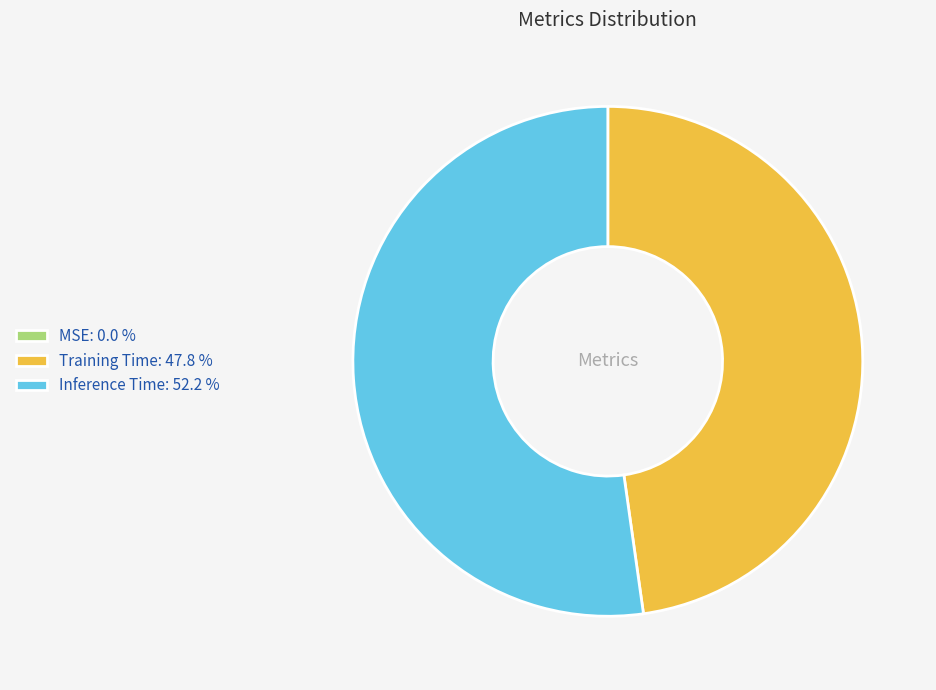

Is there any slice that represents more than half of the pie?

Yes